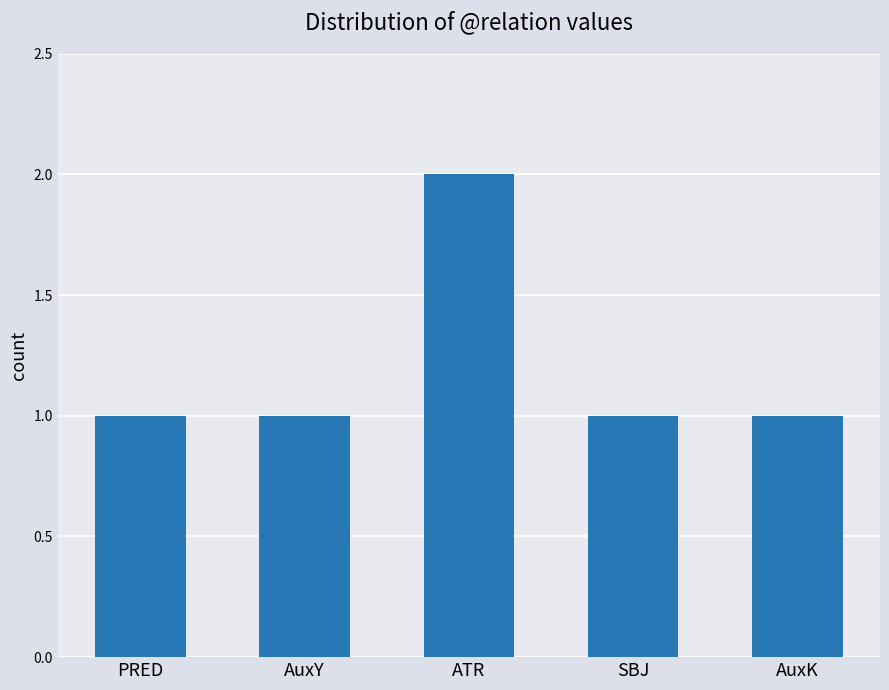

What is the difference between the maximum and minimum values?

1